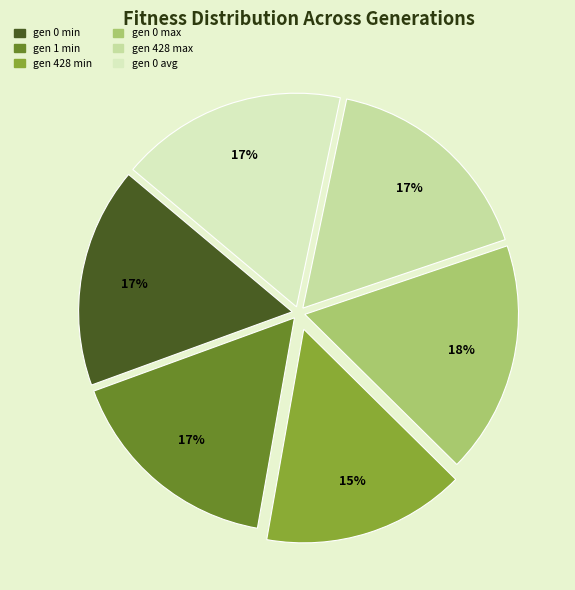

Count the number of slices in the pie.

6